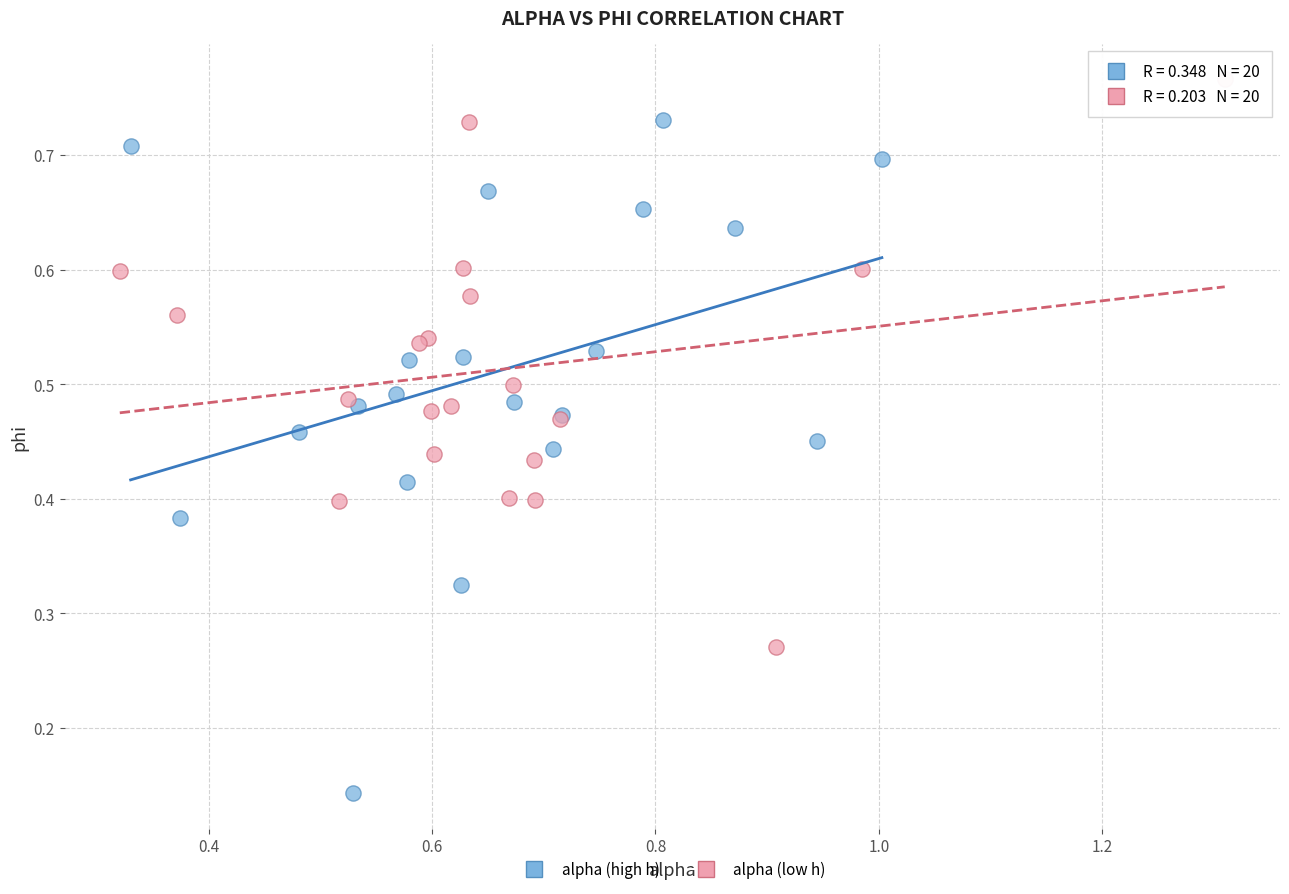

Which series has the widest spread of Y values?

alpha (high h)